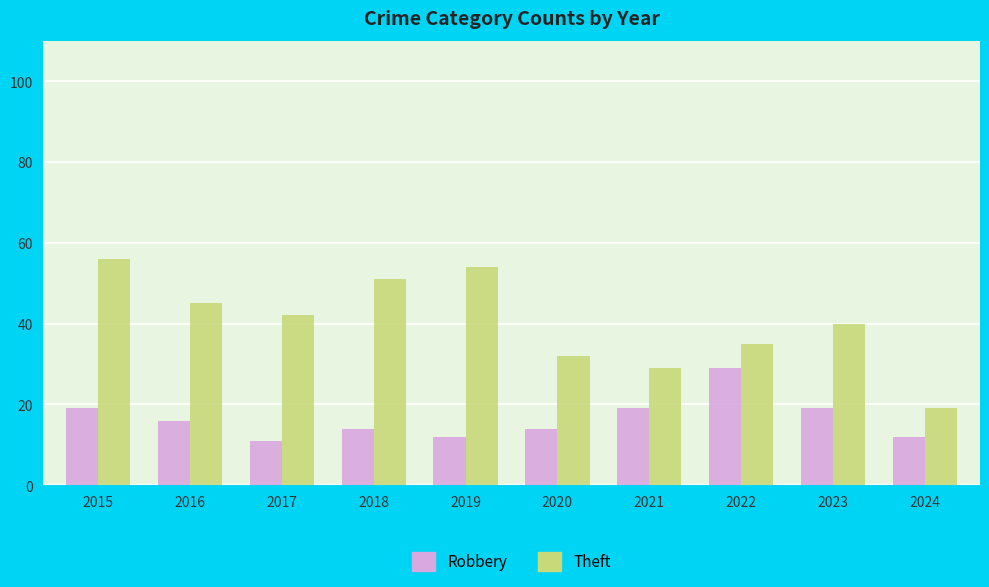

What is the value of the Robbery bar at the 4th from the left?

14